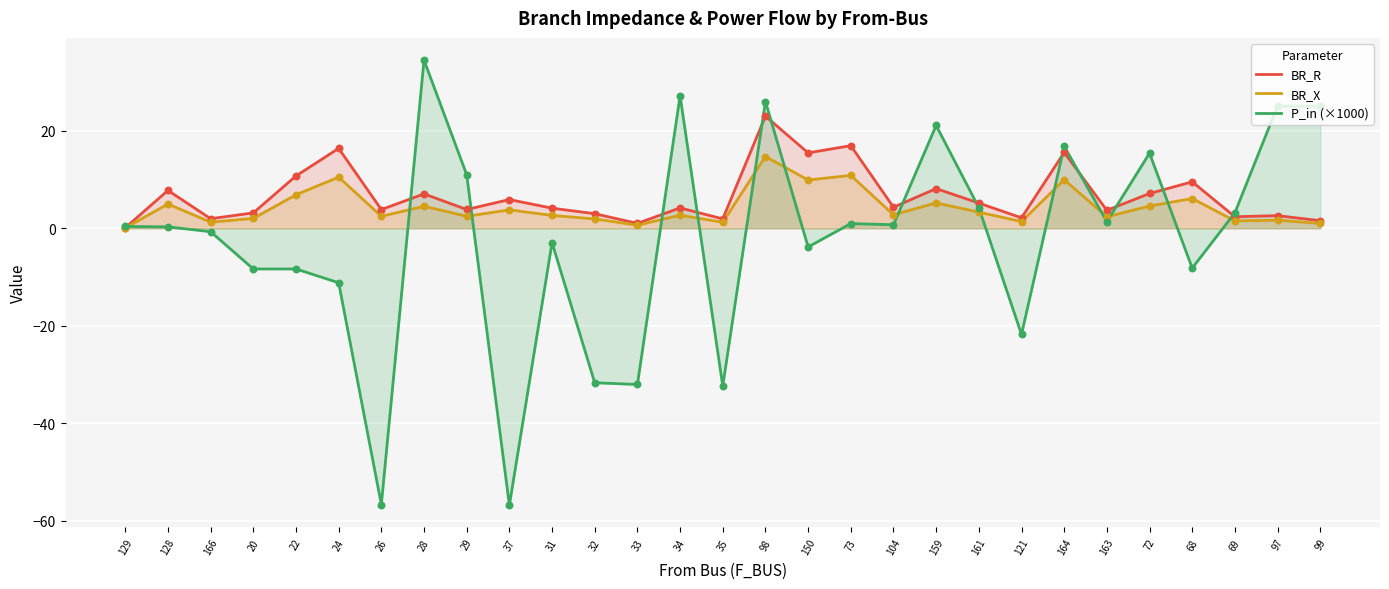

What are all the series names shown in the legend?

BR_R, BR_X, P_in (×1000)